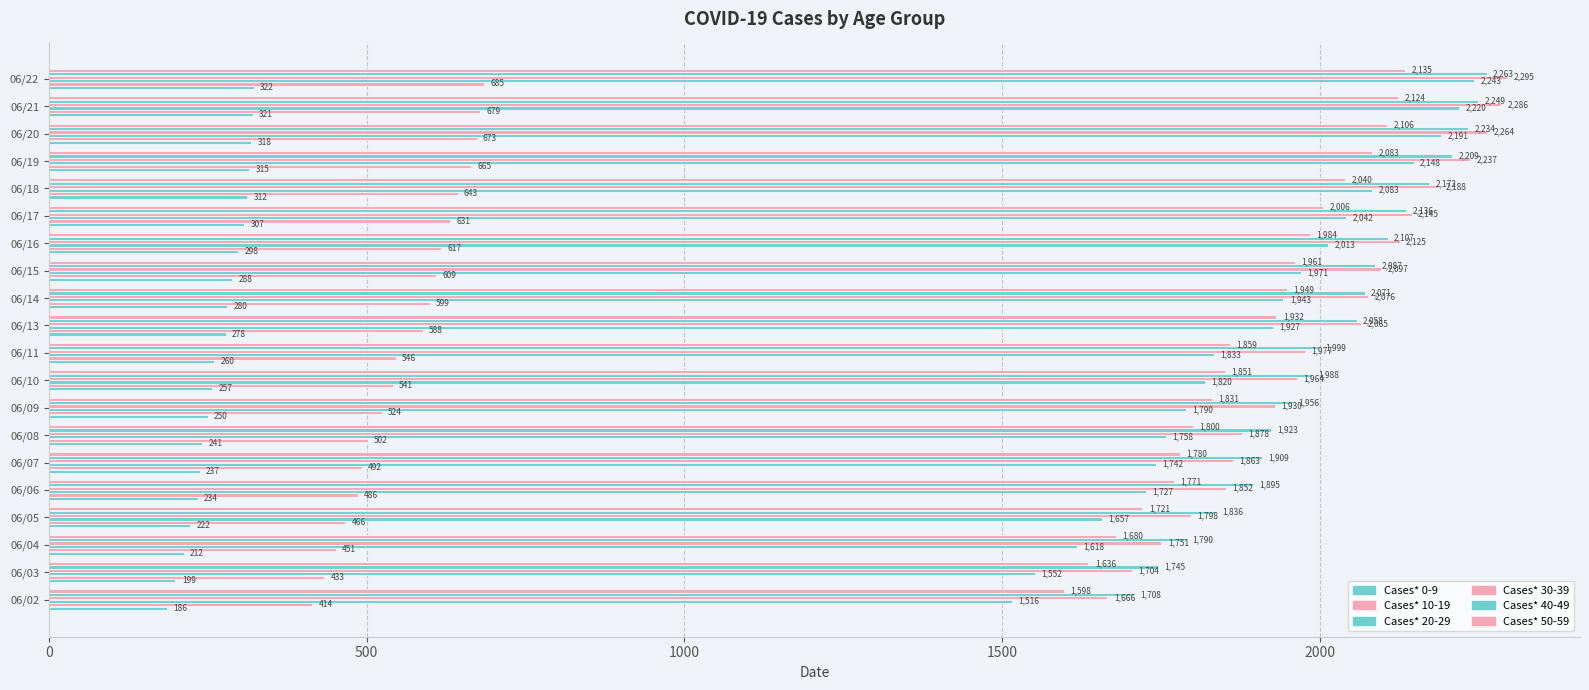

Which series has the widest spread of values?

Cases* 20-29